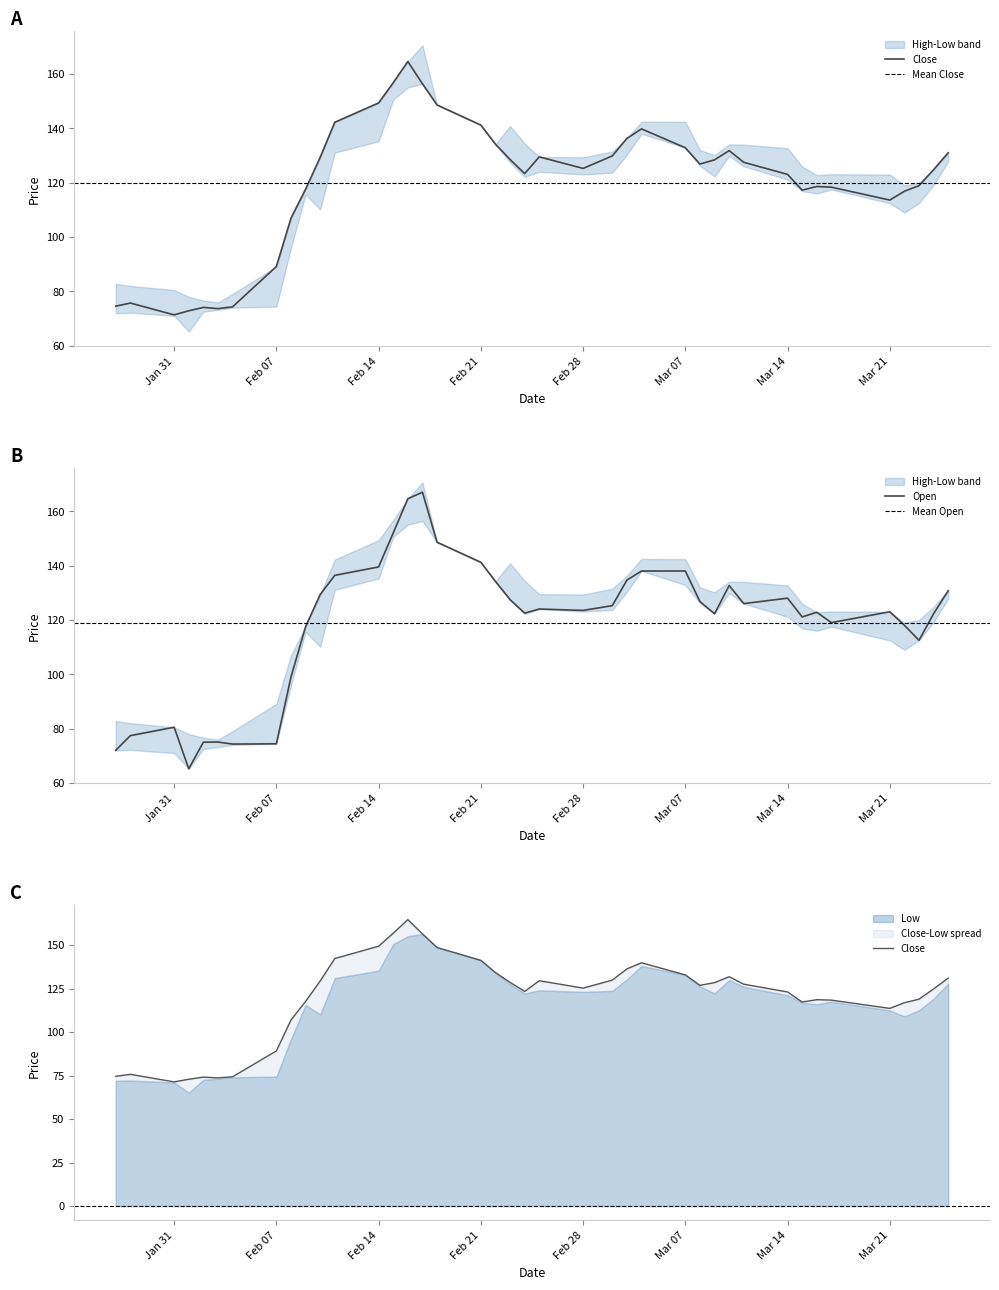

What is the maximum value for Open?

167.0